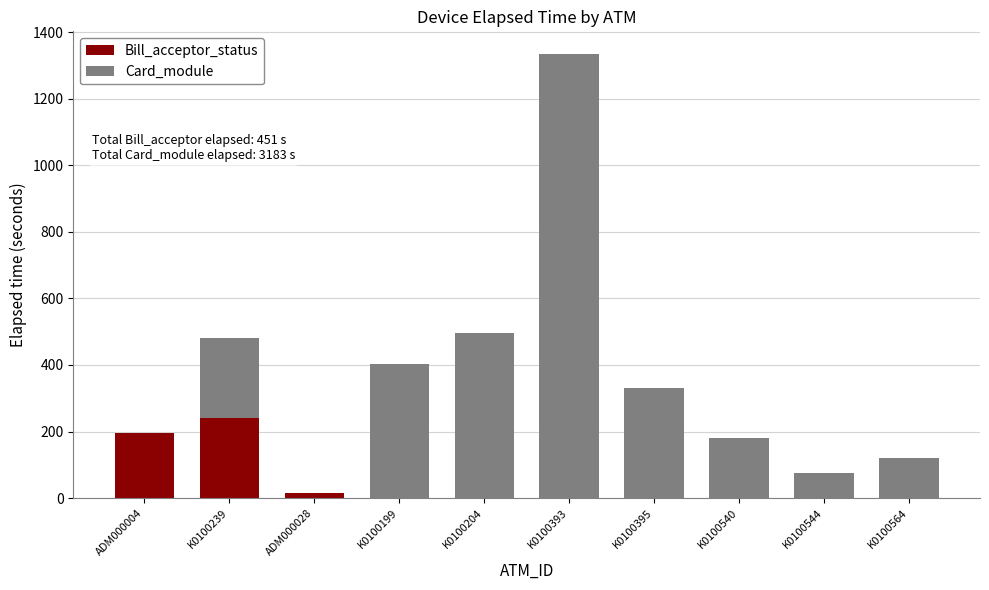

At which category is the sum across all series the highest?

K0100393